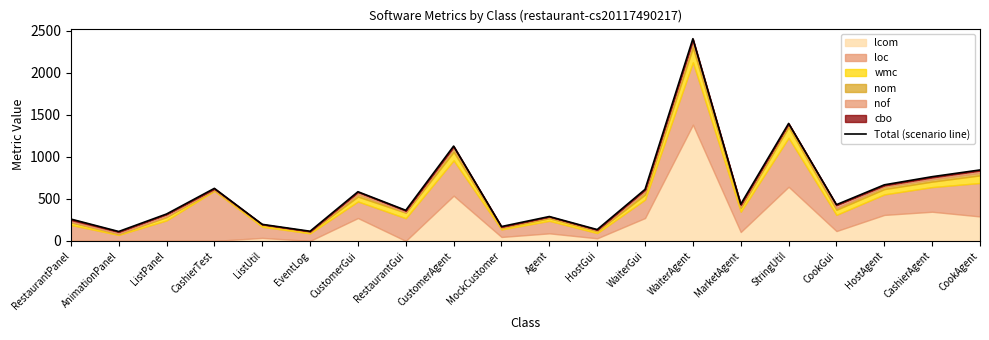

Is it true that the value at MockCustomer is 171?

True